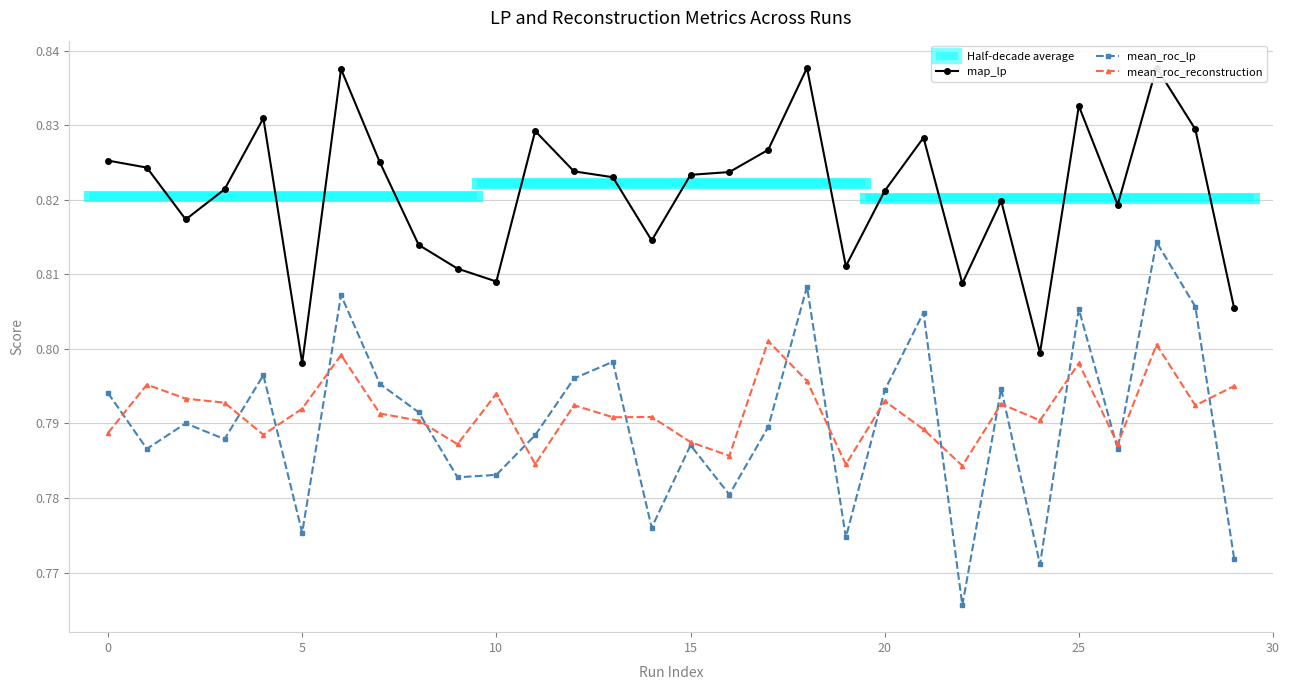

How many interior local peaks does the mean_roc_reconstruction series have?

10